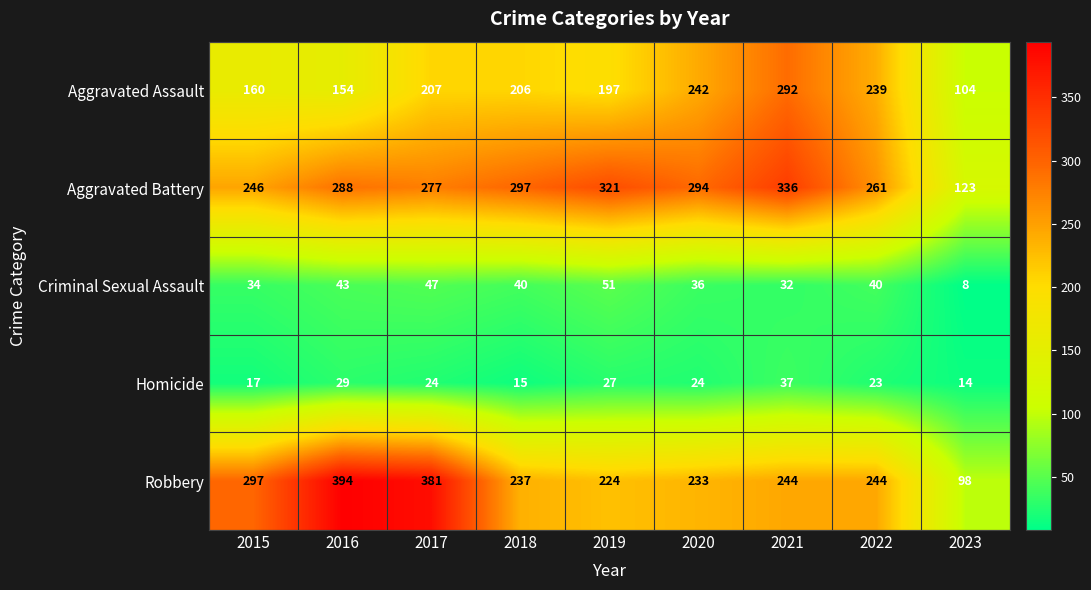

Rank the series at 2020 from lowest to highest value.

Homicide, Criminal Sexual Assault, Robbery, Aggravated Assault, Aggravated Battery